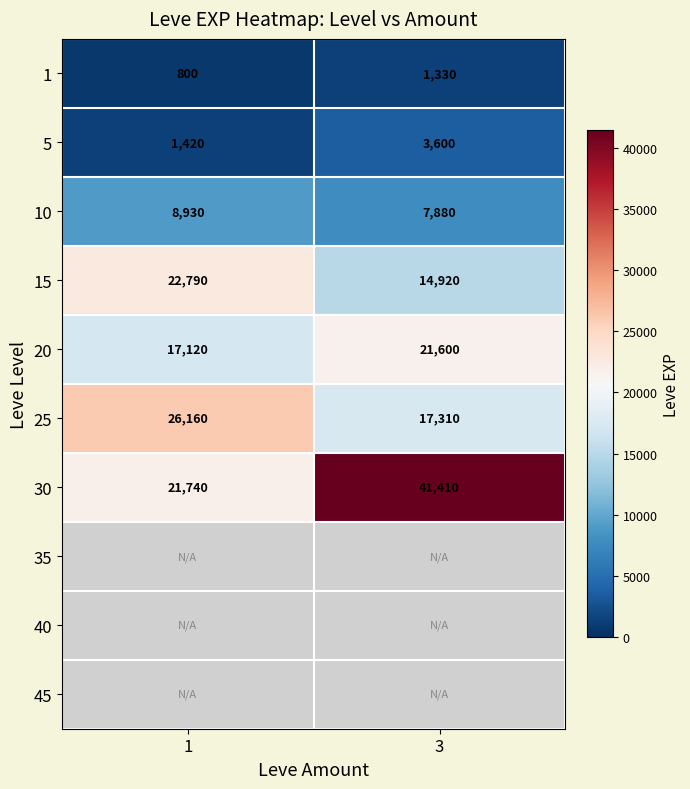

What is the greatest value displayed?

41410.0